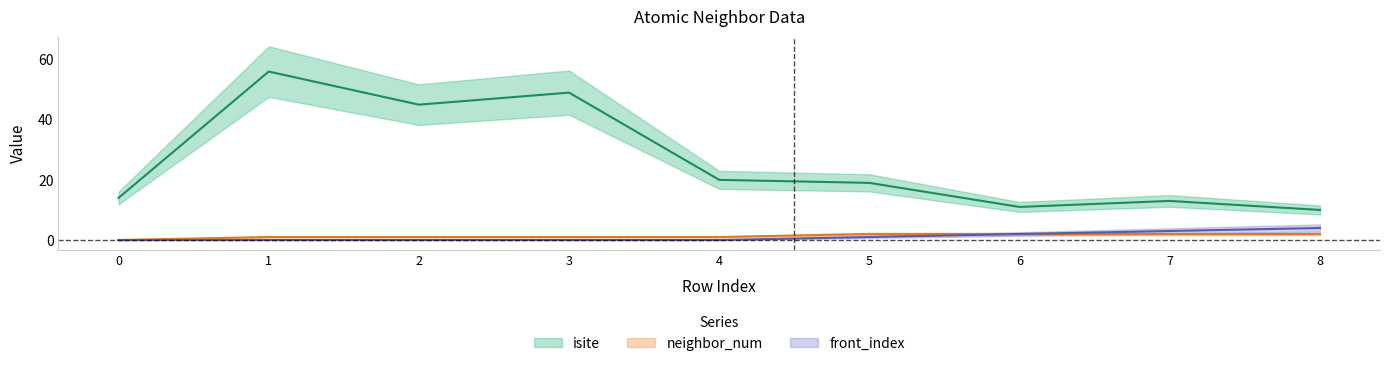

What is the greatest value displayed?

56